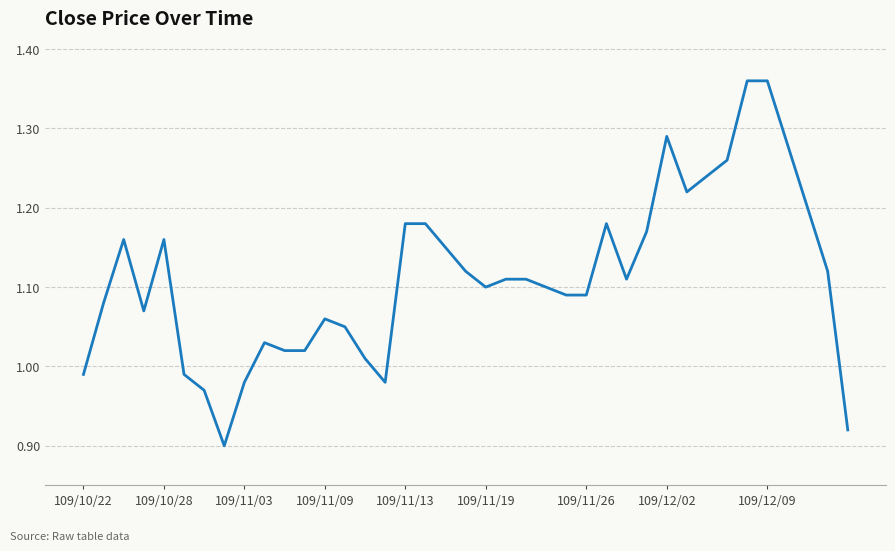

What is the difference between the maximum and minimum values?

0.5